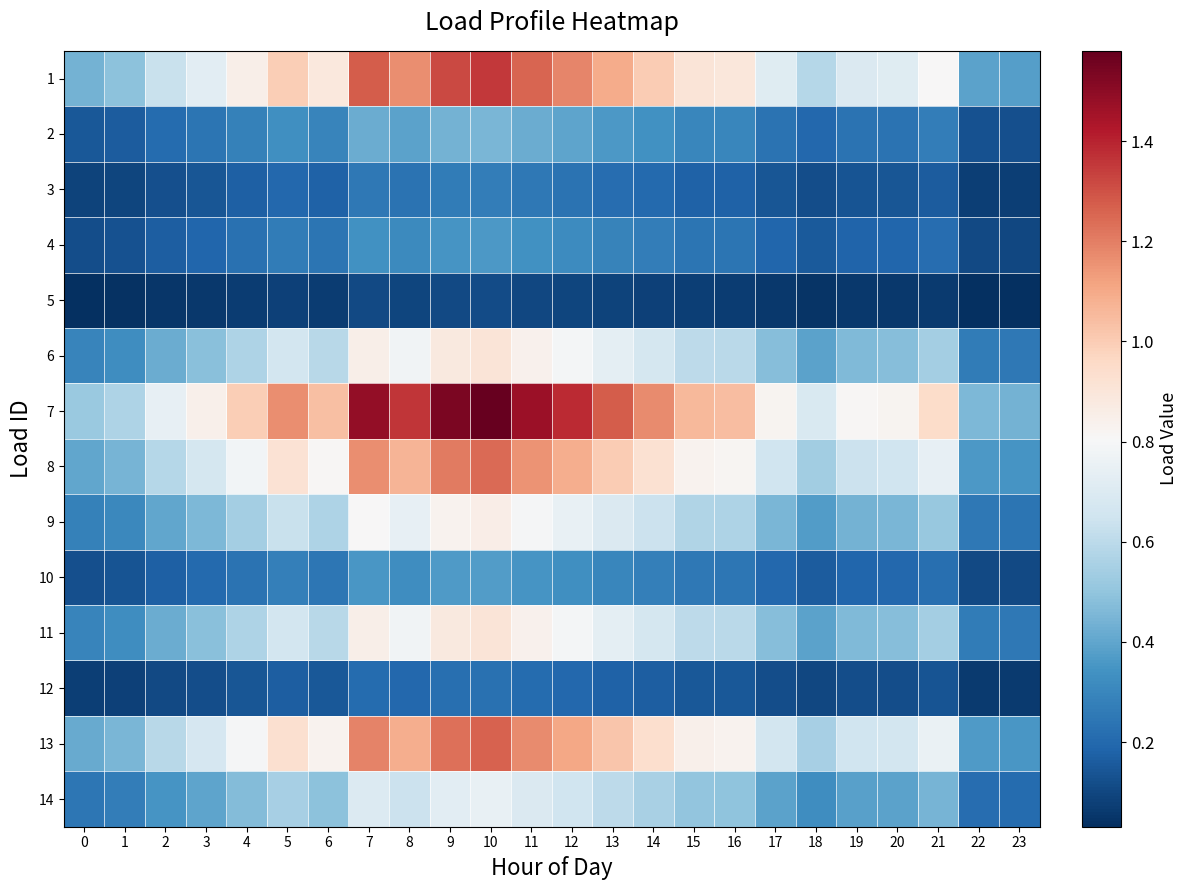

Reading right to left, extract all data points from this chart.

1: 23=0.4	22=0.4	21=0.8	20=0.7	19=0.7	18=0.6	17=0.7	16=0.9	15=0.9	14=1.0	13=1.1	12=1.2	11=1.3	10=1.4	9=1.3	8=1.2	7=1.3	6=0.9	5=1.0	4=0.9	3=0.7	2=0.6	1=0.5	0=0.4
2: 23=0.1	22=0.1	21=0.3	20=0.2	19=0.2	18=0.2	17=0.2	16=0.3	15=0.3	14=0.3	13=0.4	12=0.4	11=0.4	10=0.5	9=0.4	8=0.4	7=0.4	6=0.3	5=0.3	4=0.3	3=0.2	2=0.2	1=0.2	0=0.1
3: 23=0.1	22=0.1	21=0.2	20=0.1	19=0.1	18=0.1	17=0.1	16=0.2	15=0.2	14=0.2	13=0.2	12=0.2	11=0.3	10=0.3	9=0.3	8=0.2	7=0.3	6=0.2	5=0.2	4=0.2	3=0.1	2=0.1	1=0.1	0=0.1
4: 23=0.1	22=0.1	21=0.2	20=0.2	19=0.2	18=0.2	17=0.2	16=0.2	15=0.2	14=0.3	13=0.3	12=0.3	11=0.3	10=0.4	9=0.4	8=0.3	7=0.3	6=0.2	5=0.3	4=0.2	3=0.2	2=0.2	1=0.1	0=0.1
5: 23=0.0	22=0.0	21=0.1	20=0.1	19=0.1	18=0.0	17=0.1	16=0.1	15=0.1	14=0.1	13=0.1	12=0.1	11=0.1	10=0.1	9=0.1	8=0.1	7=0.1	6=0.1	5=0.1	4=0.1	3=0.1	2=0.1	1=0.0	0=0.0
6: 23=0.3	22=0.3	21=0.5	20=0.5	19=0.5	18=0.4	17=0.5	16=0.6	15=0.6	14=0.7	13=0.7	12=0.8	11=0.8	10=0.9	9=0.9	8=0.8	7=0.8	6=0.6	5=0.7	4=0.6	3=0.5	2=0.4	1=0.3	0=0.3
7: 23=0.4	22=0.5	21=0.9	20=0.8	19=0.8	18=0.7	17=0.8	16=1.0	15=1.1	14=1.2	13=1.3	12=1.4	11=1.5	10=1.6	9=1.5	8=1.4	7=1.5	6=1.0	5=1.2	4=1.0	3=0.8	2=0.7	1=0.6	0=0.5
8: 23=0.3	22=0.4	21=0.7	20=0.7	19=0.6	18=0.5	17=0.7	16=0.8	15=0.8	14=0.9	13=1.0	12=1.1	11=1.2	10=1.2	9=1.2	8=1.1	7=1.2	6=0.8	5=0.9	4=0.8	3=0.7	2=0.6	1=0.4	0=0.4
9: 23=0.2	22=0.2	21=0.5	20=0.4	19=0.4	18=0.4	17=0.4	16=0.6	15=0.6	14=0.6	13=0.7	12=0.8	11=0.8	10=0.9	9=0.8	8=0.7	7=0.8	6=0.6	5=0.6	4=0.5	3=0.5	2=0.4	1=0.3	0=0.3
10: 23=0.1	22=0.1	21=0.2	20=0.2	19=0.2	18=0.2	17=0.2	16=0.2	15=0.3	14=0.3	13=0.3	12=0.3	11=0.3	10=0.4	9=0.4	8=0.3	7=0.4	6=0.2	5=0.3	4=0.2	3=0.2	2=0.2	1=0.1	0=0.1
11: 23=0.3	22=0.3	21=0.5	20=0.5	19=0.5	18=0.4	17=0.5	16=0.6	15=0.6	14=0.7	13=0.7	12=0.8	11=0.8	10=0.9	9=0.9	8=0.8	7=0.8	6=0.6	5=0.7	4=0.6	3=0.5	2=0.4	1=0.3	0=0.3
12: 23=0.1	22=0.1	21=0.1	20=0.1	19=0.1	18=0.1	17=0.1	16=0.1	15=0.2	14=0.2	13=0.2	12=0.2	11=0.2	10=0.2	9=0.2	8=0.2	7=0.2	6=0.1	5=0.2	4=0.1	3=0.1	2=0.1	1=0.1	0=0.1
13: 23=0.4	22=0.4	21=0.8	20=0.7	19=0.6	18=0.5	17=0.7	16=0.8	15=0.8	14=0.9	13=1.0	12=1.1	11=1.2	10=1.3	9=1.2	8=1.1	7=1.2	6=0.8	5=0.9	4=0.8	3=0.7	2=0.6	1=0.5	0=0.4
14: 23=0.2	22=0.2	21=0.4	20=0.4	19=0.4	18=0.3	17=0.4	16=0.5	15=0.5	14=0.6	13=0.6	12=0.7	11=0.7	10=0.7	9=0.7	8=0.6	7=0.7	6=0.5	5=0.5	4=0.5	3=0.4	2=0.3	1=0.3	0=0.2